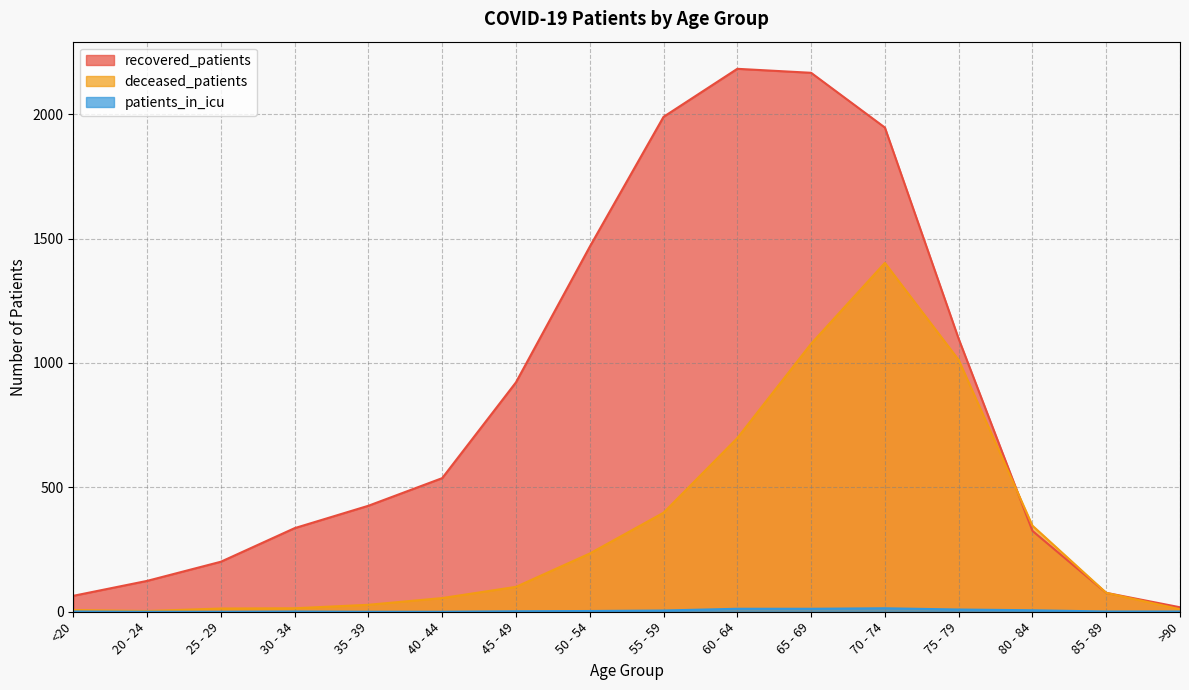

What is the label of the 13th point from the right?

30 - 34